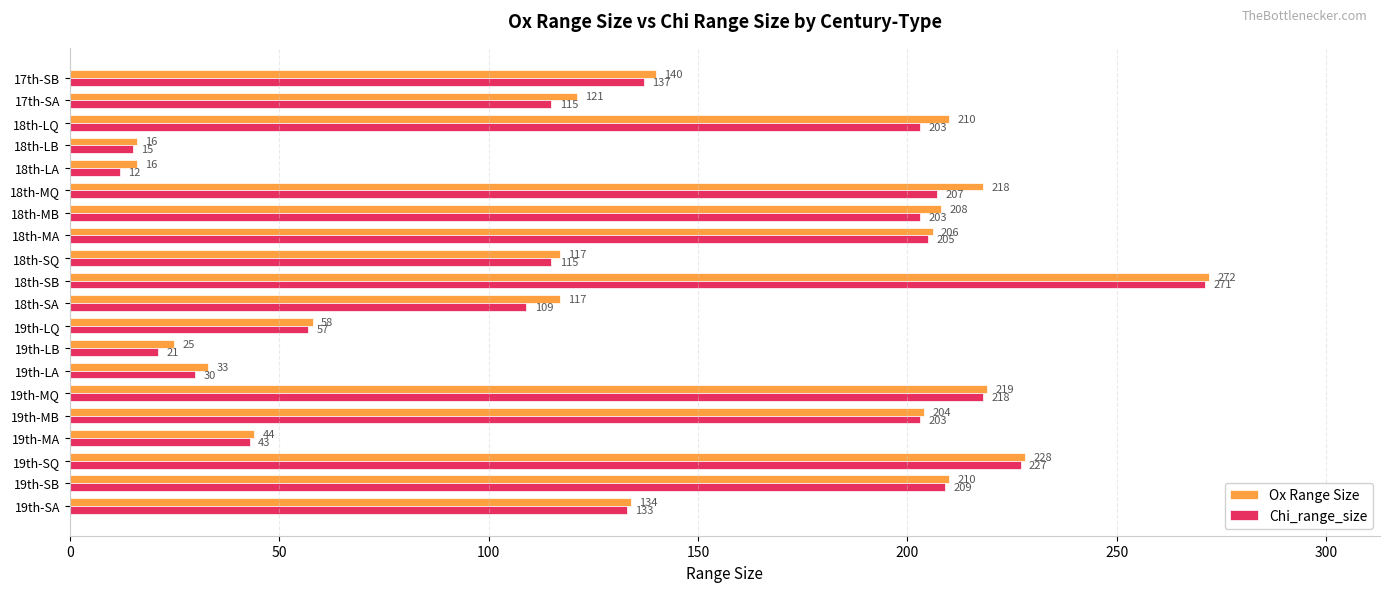

Is it true that Chi_range_size equals 207 at 18th-MQ?

True